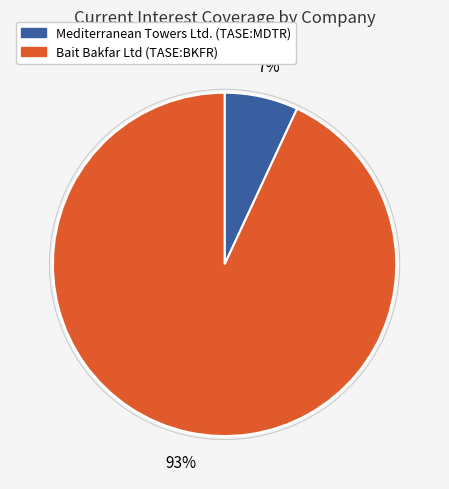

The Mediterranean Towers Ltd. (TASE:MDTR) slice represents 7% of the pie. True or false?

True